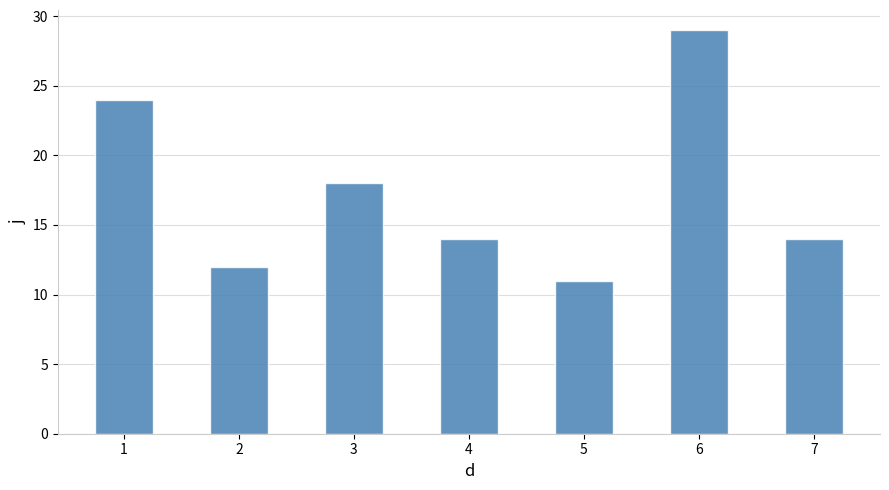

What is the value of the 5th bar from the left?

11